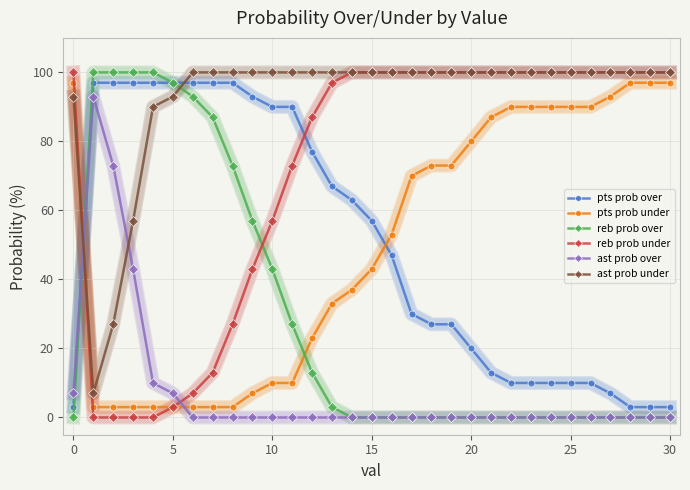

Which series has the largest total across all categories?

ast prob under